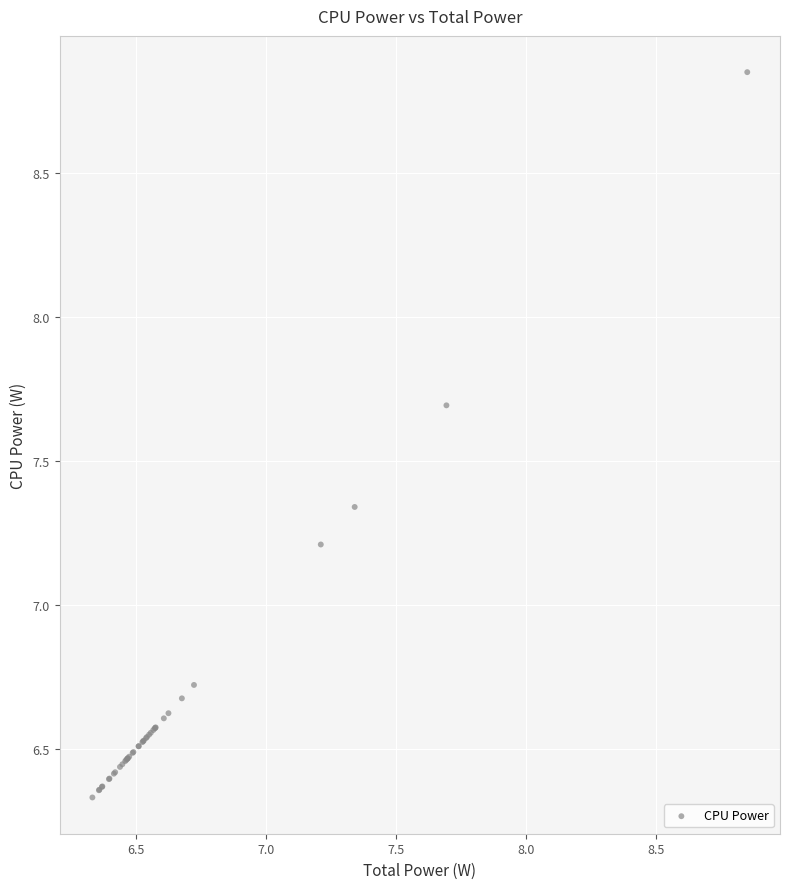

What Y value in the scatter plot is closest to 7?

7.2